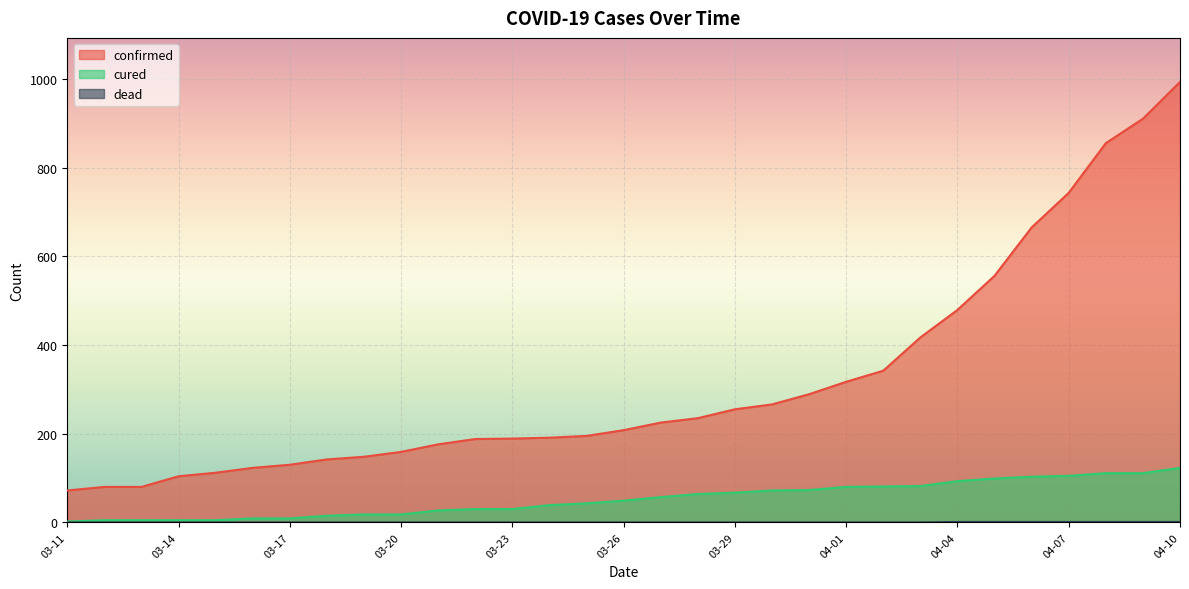

What is the difference between the highest and lowest values at 03-20?

159